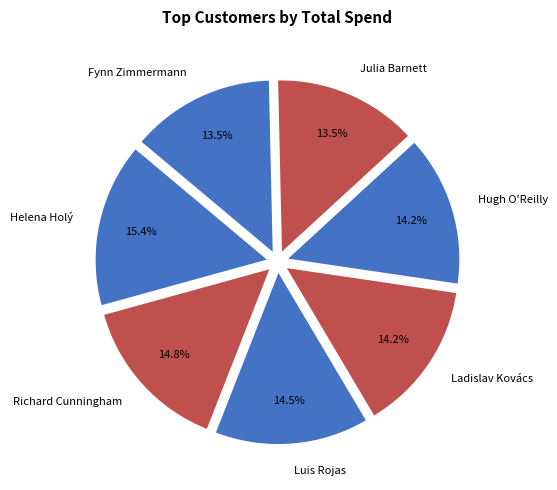

Combined, do Fynn Zimmermann and Hugh O'Reilly account for over 50%?

No